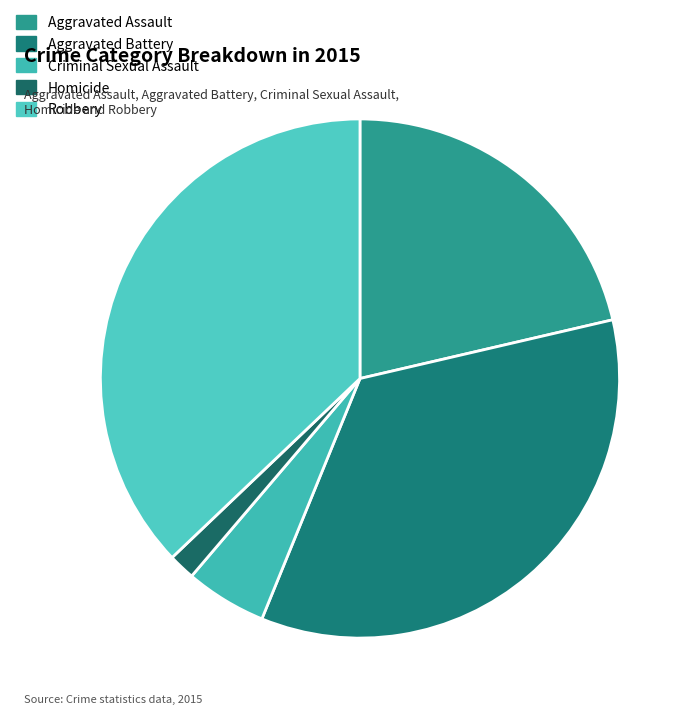

True or false: Homicide accounts for 9% of the total.

False